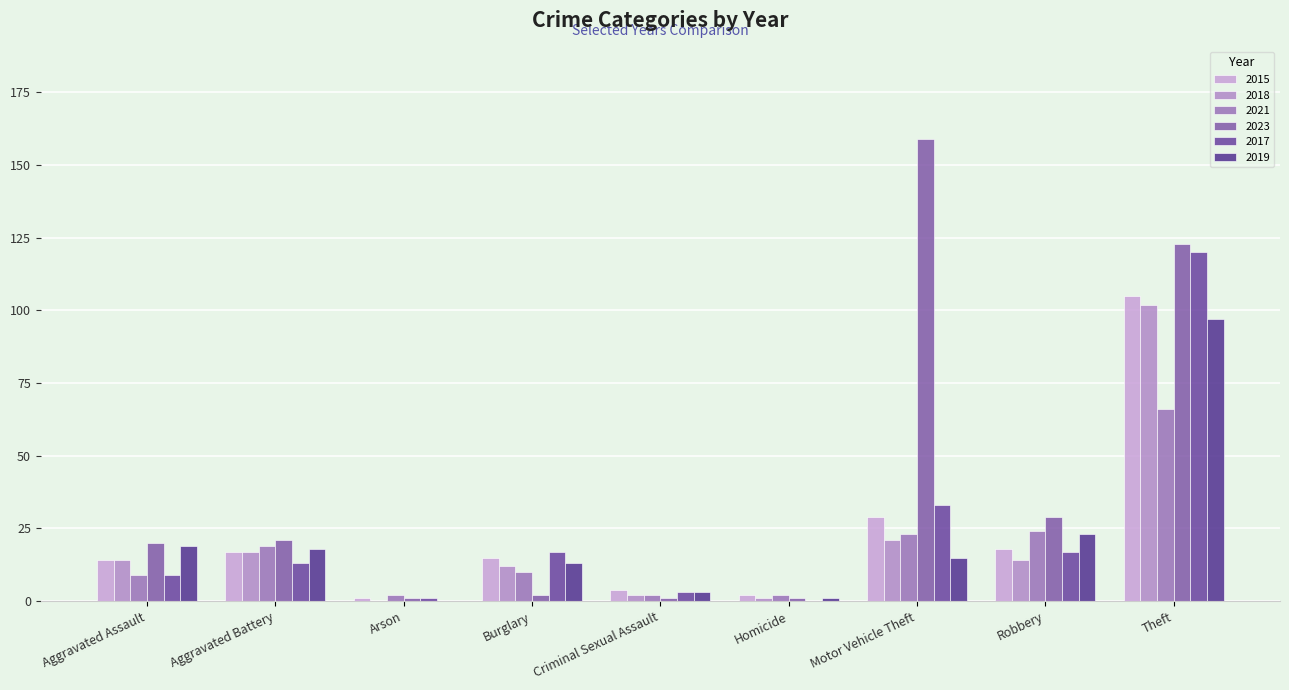

Count the number of categories in the chart.

9